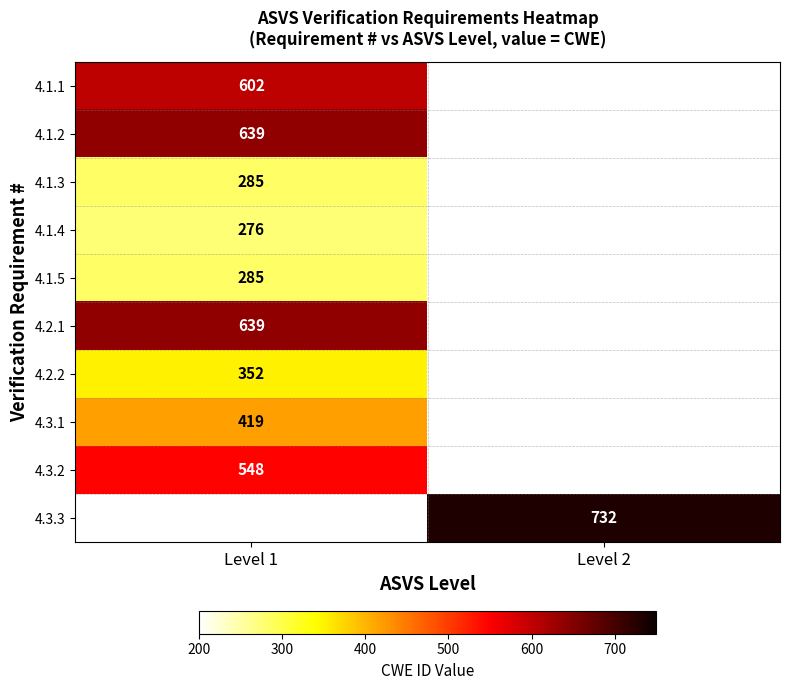

Is it true that 4.3.2 equals 201 at Level 1?

False